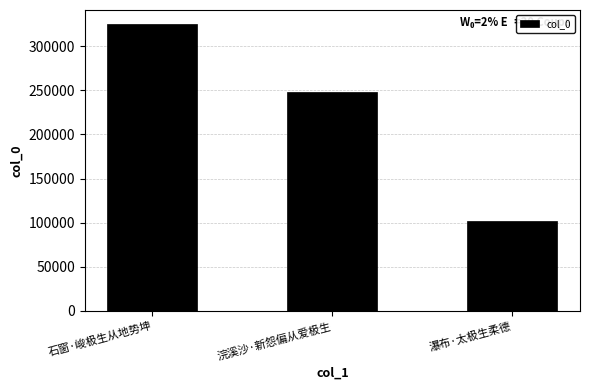

What position from the right is 浣溪沙·新怨偏从爱极生?

2